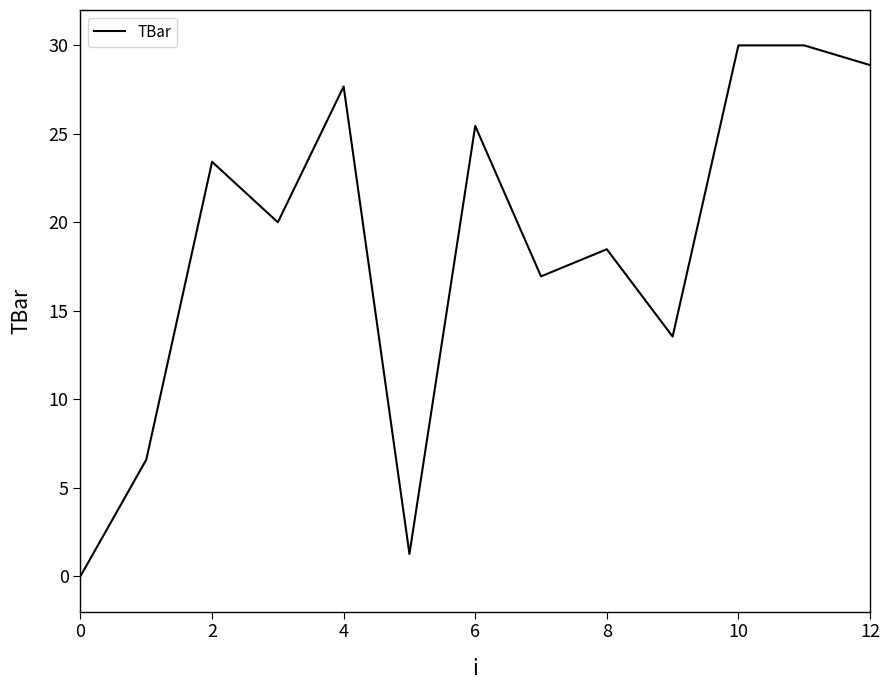

What is the greatest value displayed?

30.0